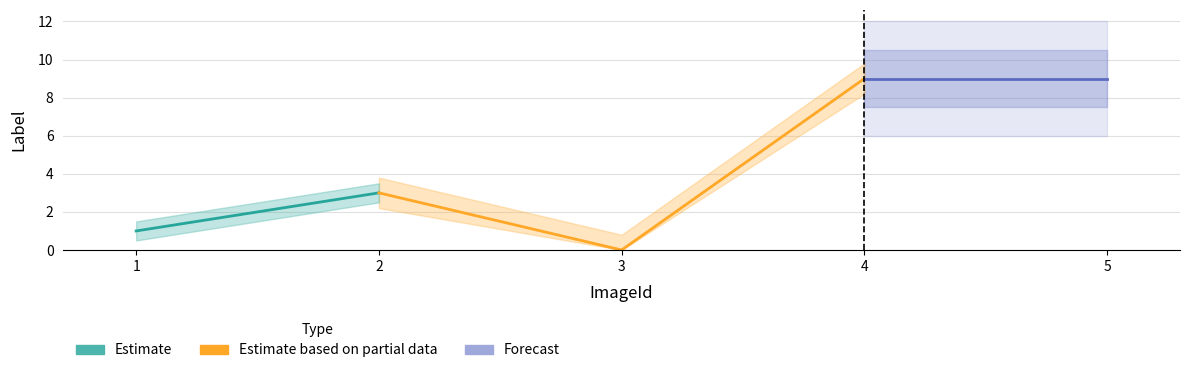

Is it true that the value at 4 is 5?

False